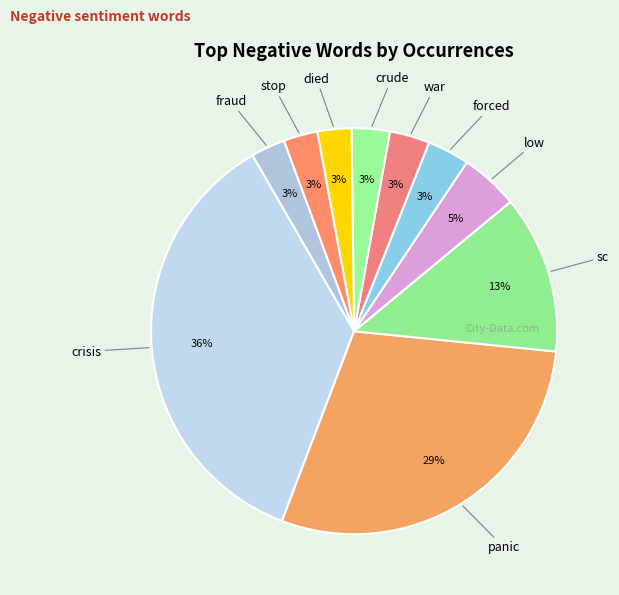

How many segments does this pie chart have?

10